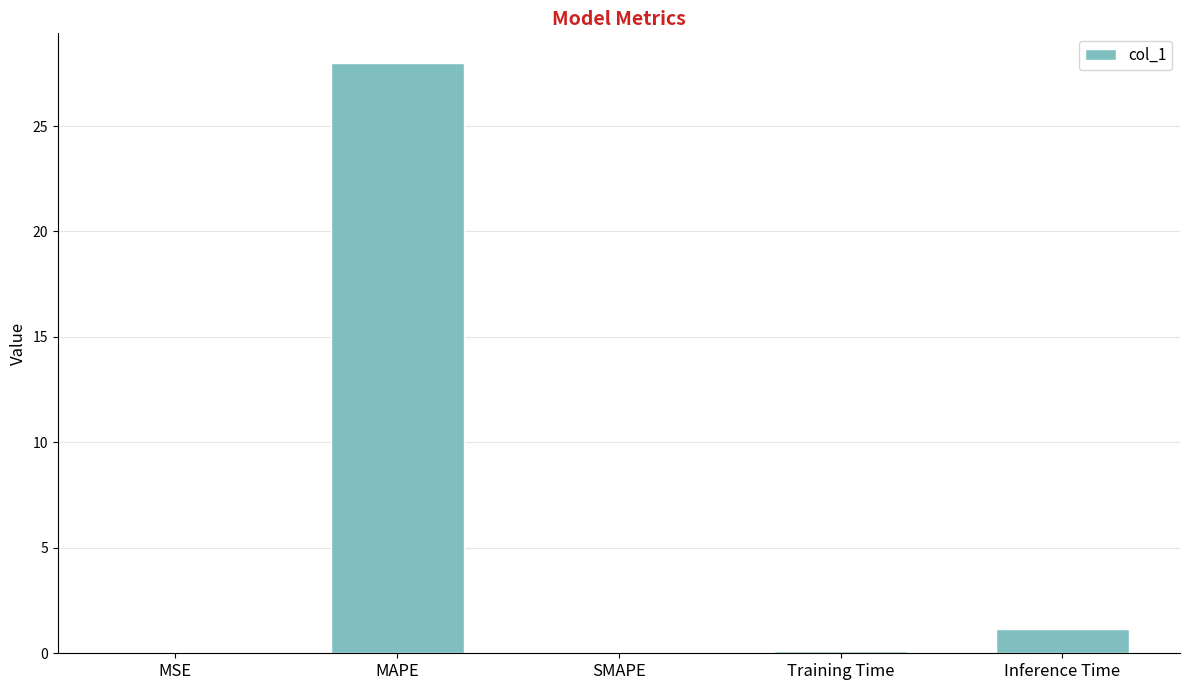

What is the maximum value shown in the chart?

28.0